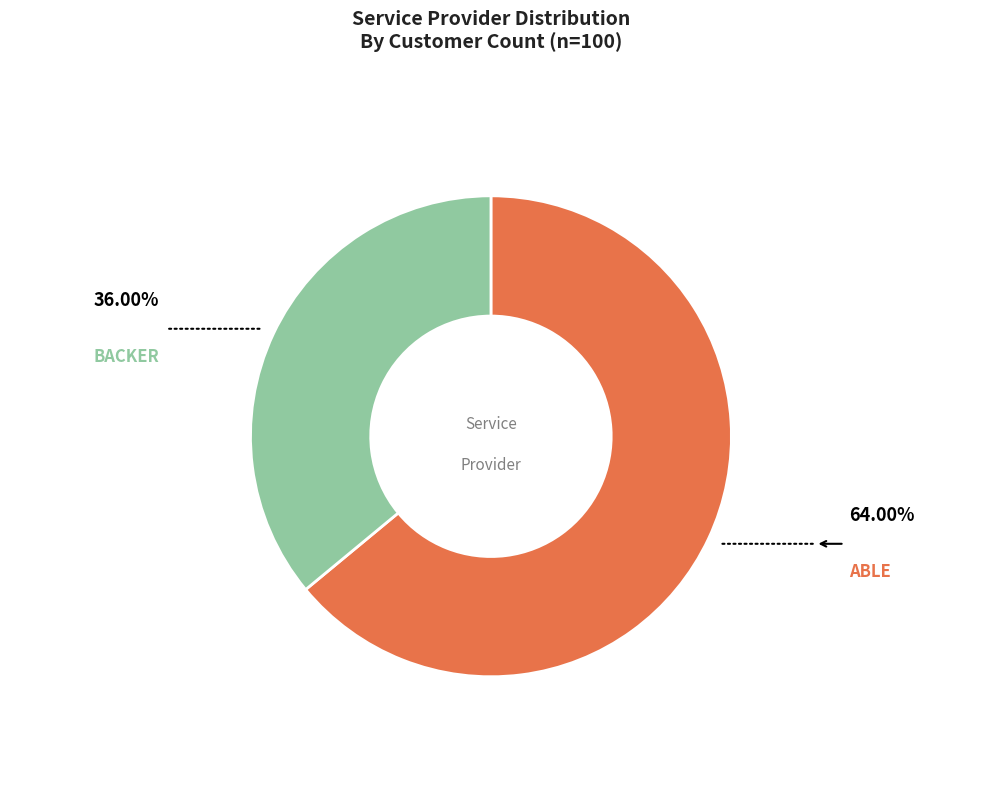

Is there any slice that represents more than half of the pie?

Yes